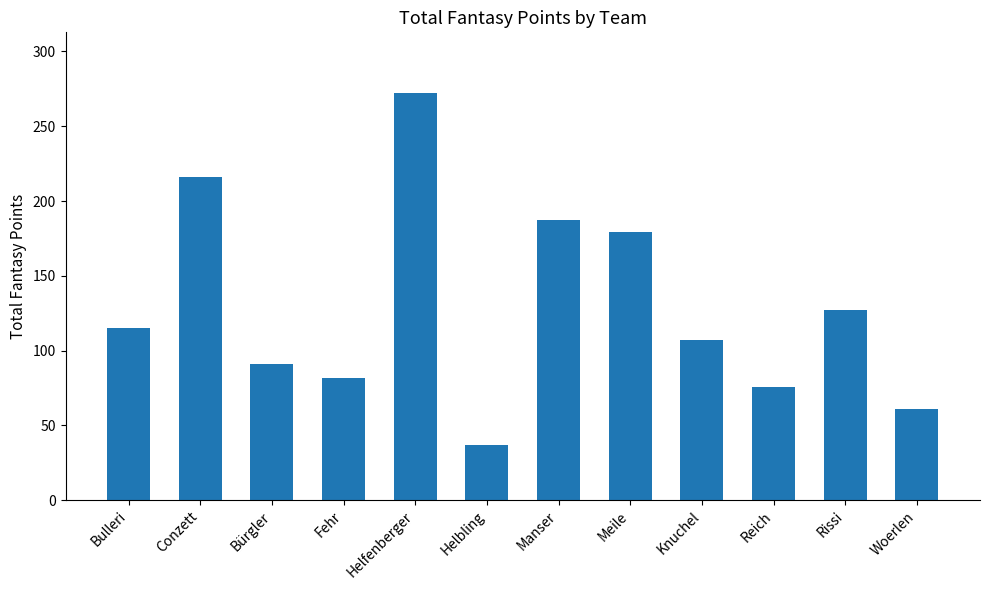

What is the value of the 6th bar from the left?

37